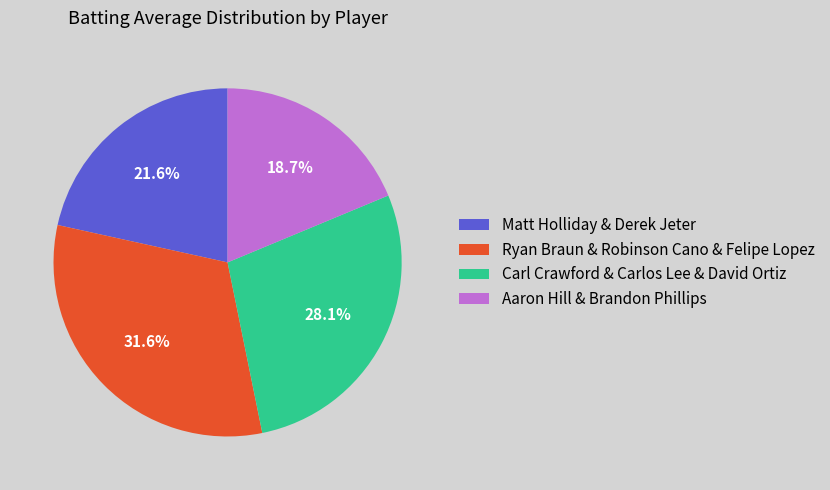

How many segments does this pie chart have?

4